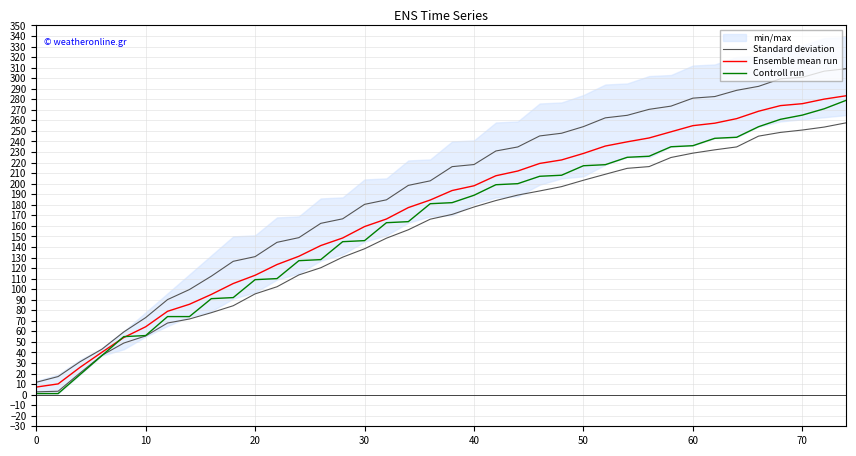

Reading left to right, transcribe all the data shown in this chart.

Standard deviation: 11.7	17.1	31.2	43.1	59.4	73.0	90.1	99.6	112.3	126.4	130.8	144.4	148.8	162.4	166.7	180.4	184.7	198.4	202.7	216.1	218.1	231.0	234.8	245.2	247.8	254.1	262.4	264.8	270.5	273.5	281.1	282.6	288.5	292.3	299.4	300.8	306.7	309.0
Ensemble mean run: 7.2	10.2	25.8	40.2	54.2	64.3	79.0	85.7	95.0	105.3	113.2	123.3	131.2	141.3	148.5	159.3	166.5	177.3	184.5	193.5	198.0	207.5	212.0	219.2	222.5	228.7	235.7	239.7	243.3	249.2	255.0	257.3	261.7	268.7	274.0	275.8	280.2	283.3
Controll run: 1.0	1.0	19.0	37.0	55.0	56.0	74.0	74.0	91.0	92.0	109.0	110.0	127.0	128.0	145.0	146.0	163.0	164.0	181.0	182.0	189.0	199.0	200.0	207.0	208.0	217.0	218.0	225.0	226.0	235.0	236.0	243.0	244.0	254.0	261.0	265.0	271.0	279.0